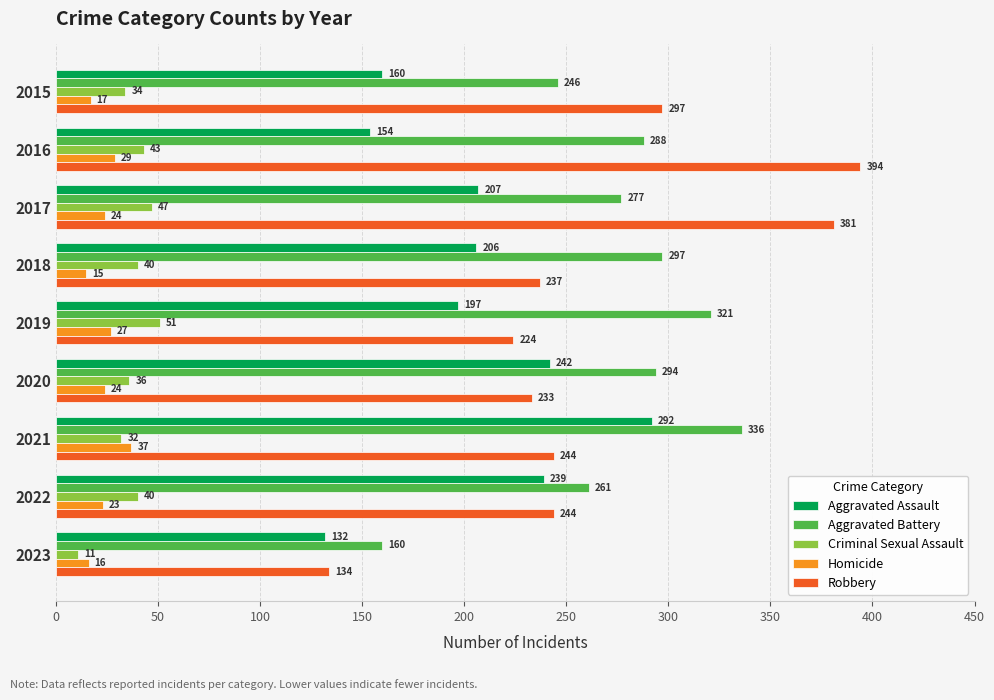

Which series has the widest spread of values?

Robbery